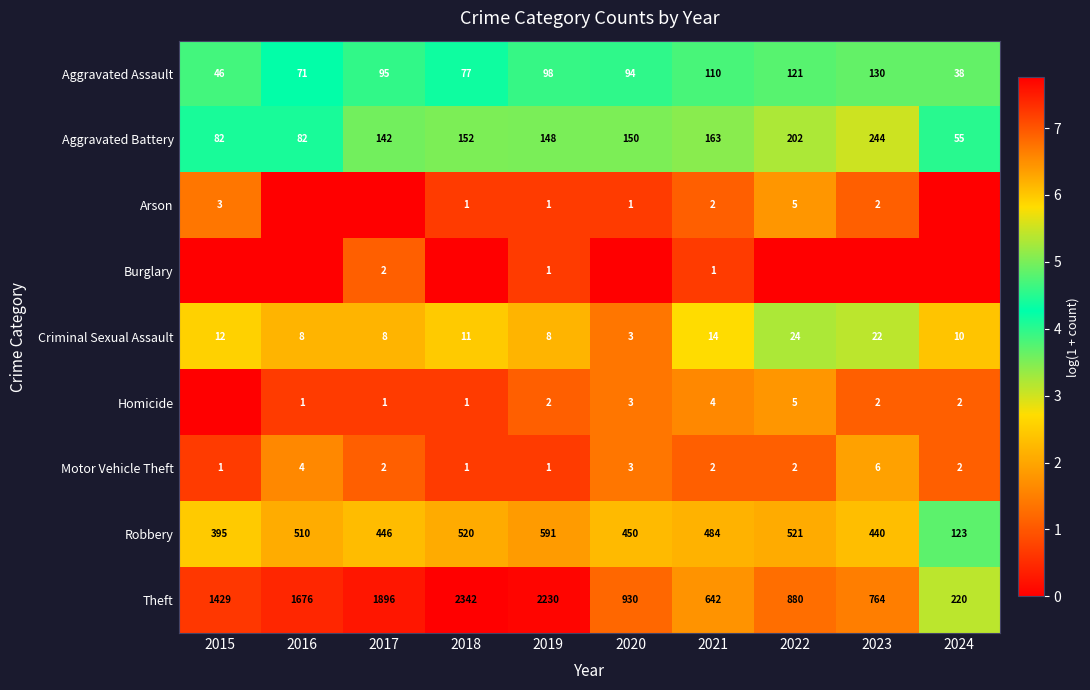

What is the difference between the highest and lowest values at 2022?

6.8